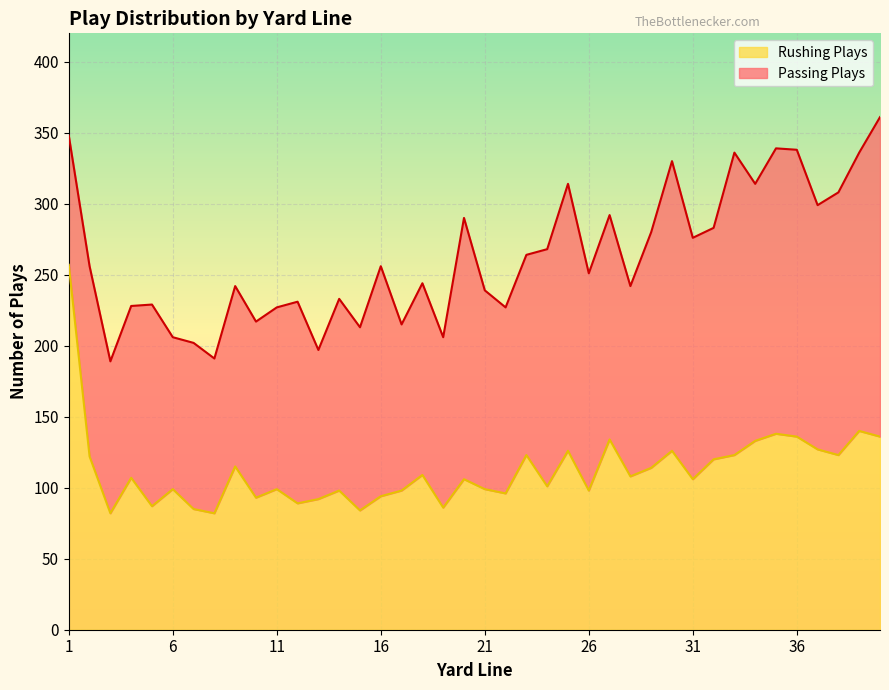

What is the minimum value shown in the chart?

82